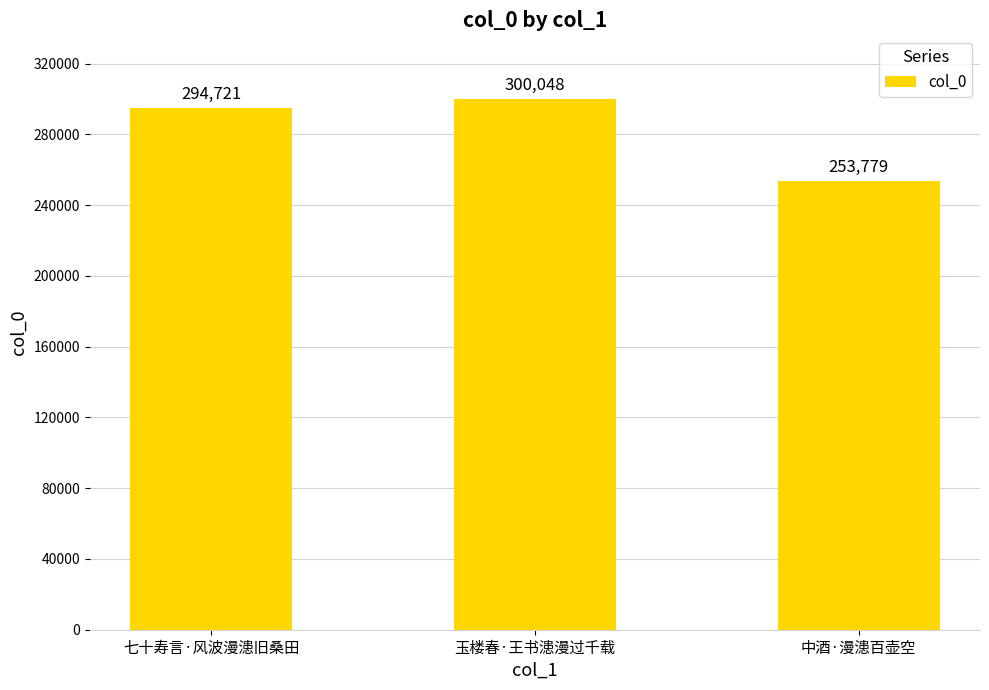

Count the values in the range 253779 to 300048.

3